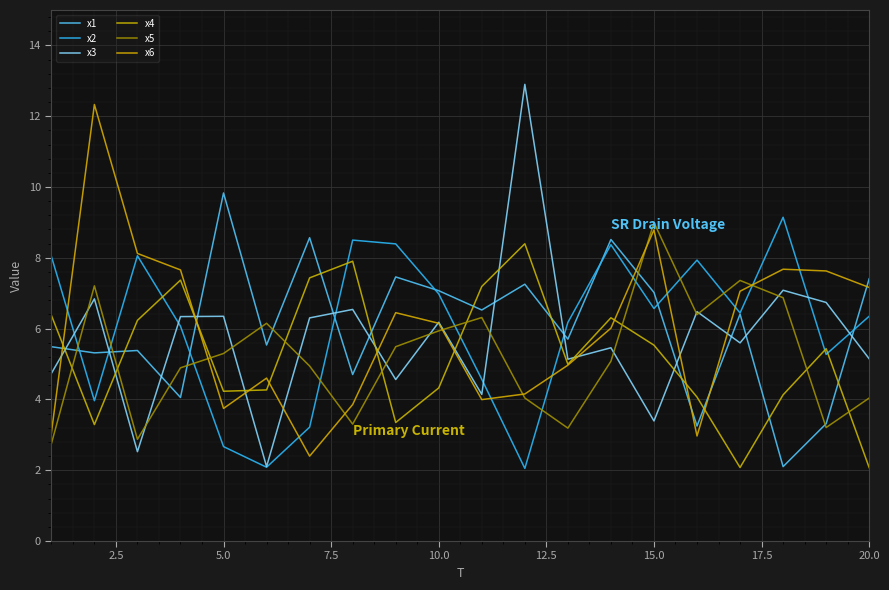

True or false: x1 has more than 2 points higher than both neighbors.

True